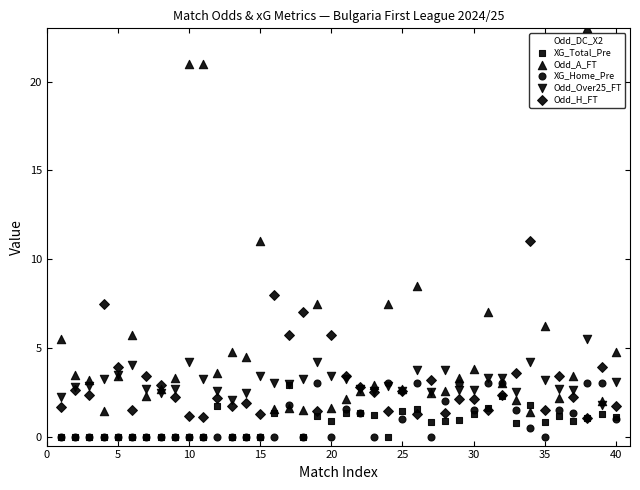

Which series has the largest Y range (max minus min)?

Odd_A_FT